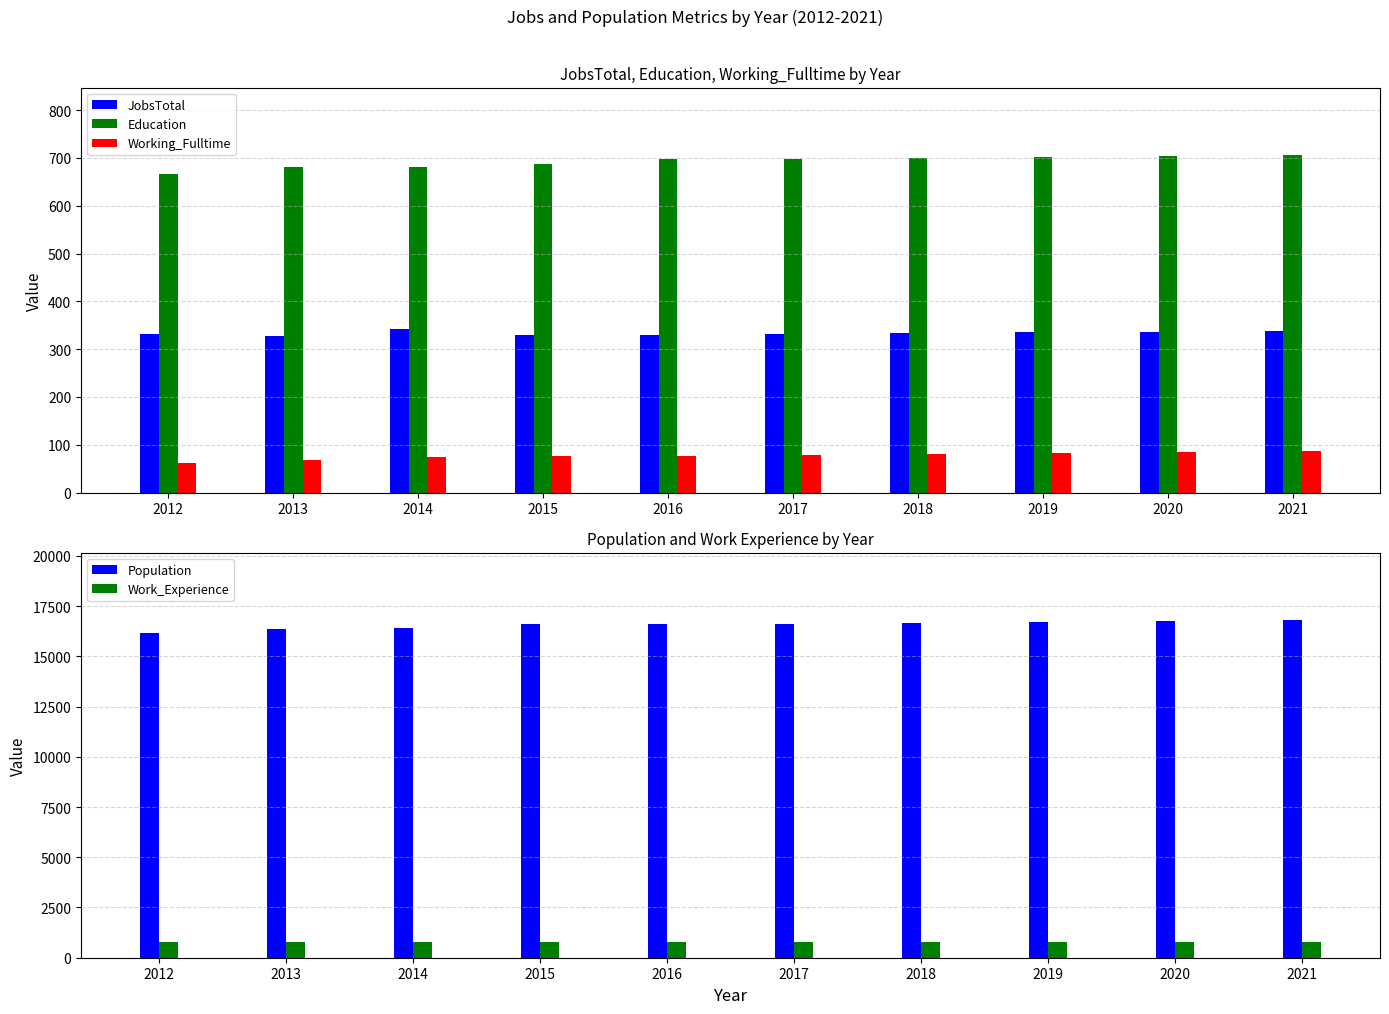

Where does the Education series first go above 698?

2018